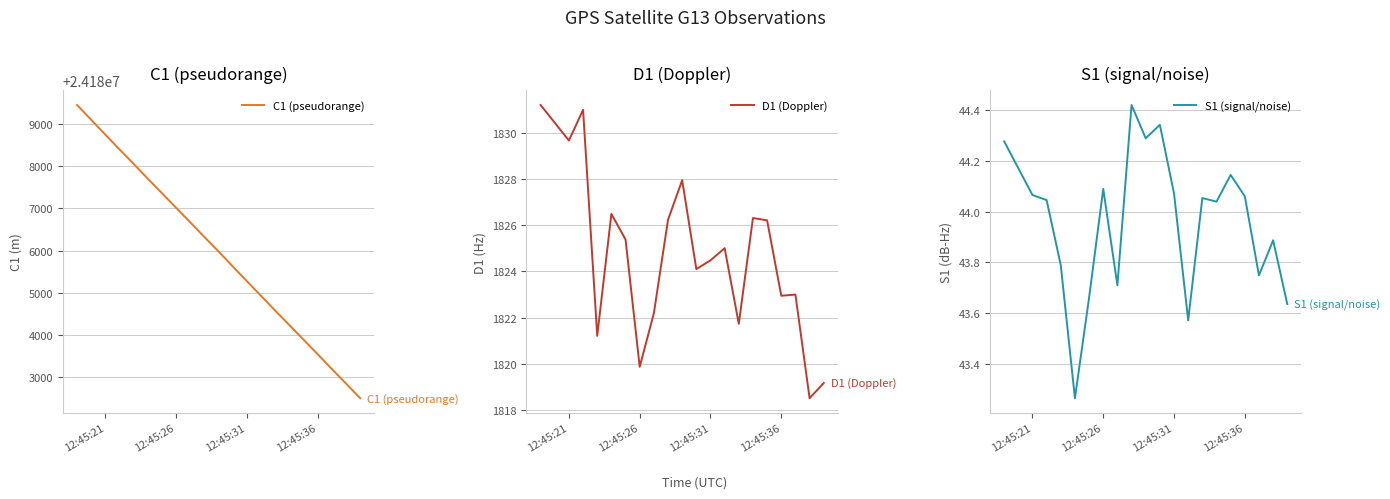

What is the highest value of the C1 (pseudorange) series?

24189456.1